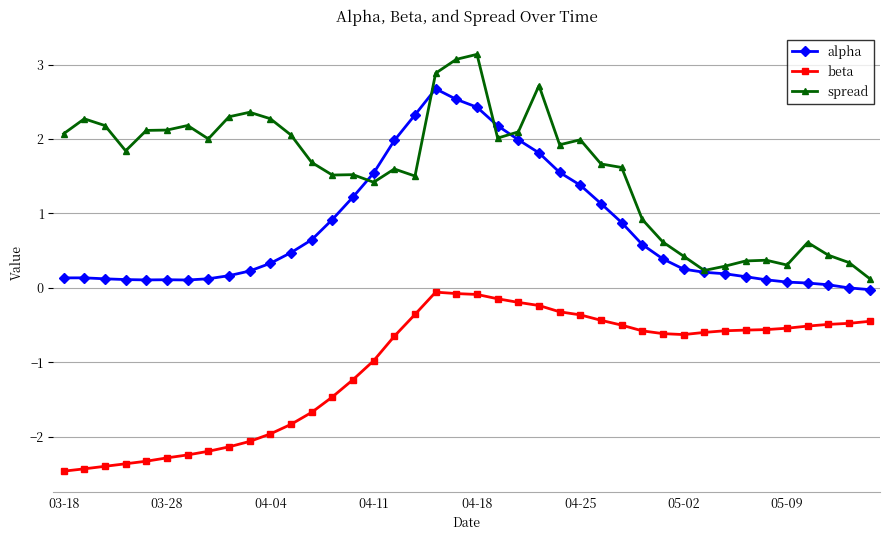

At how many categories does at least one series exceed -1?

40